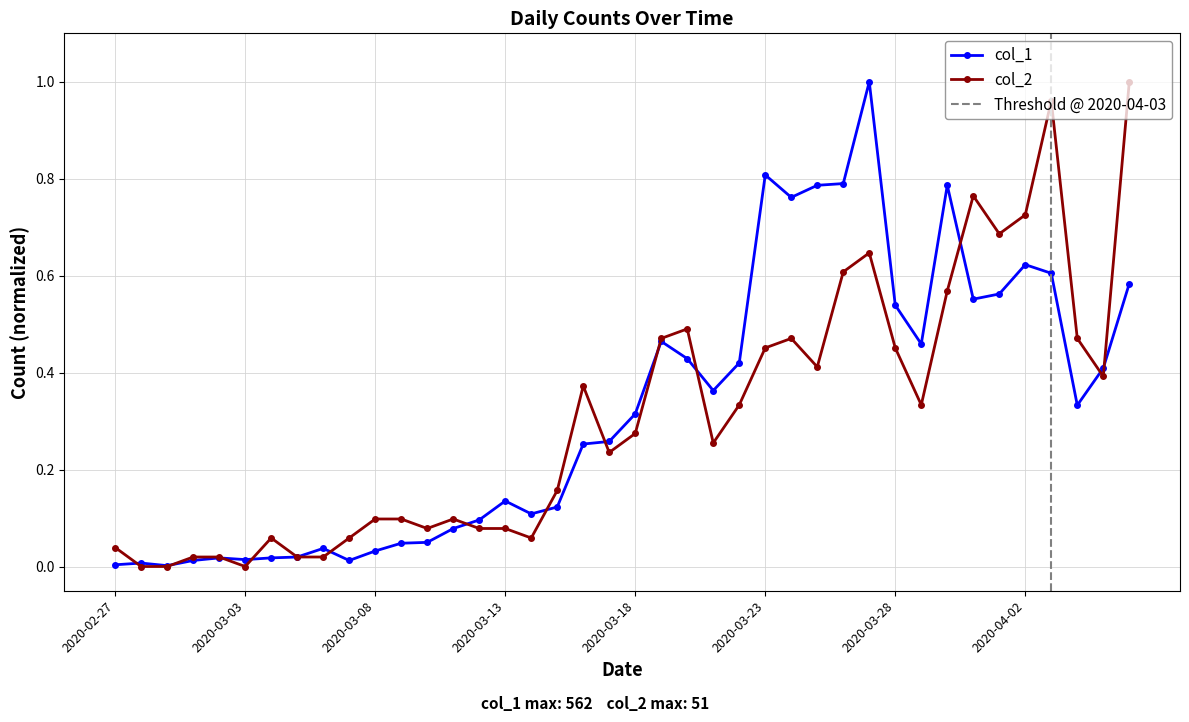

What is the label of the 2nd point from the right?

2020-04-05